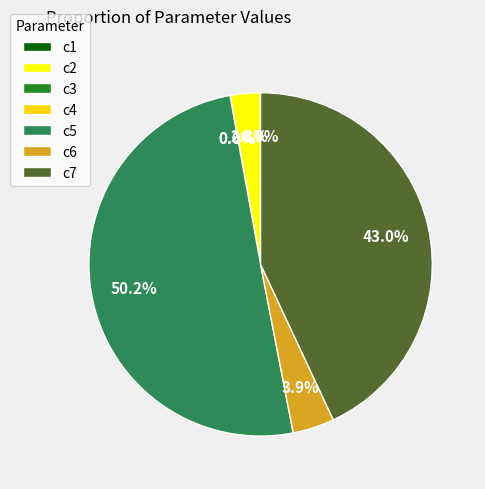

Approximately how many times larger is the value at c2 compared to c6?

0.7